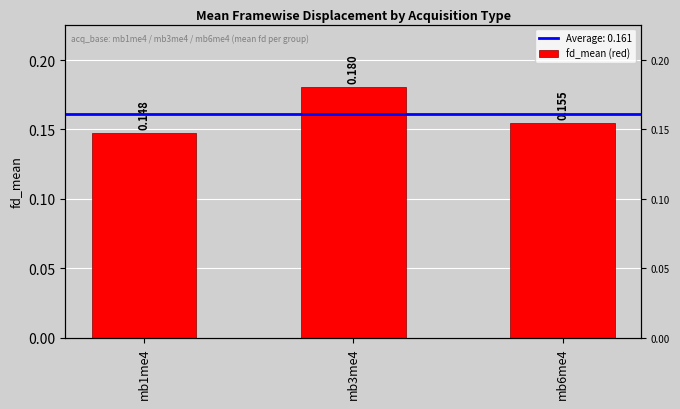

Read the value at mb3me4.

0.2